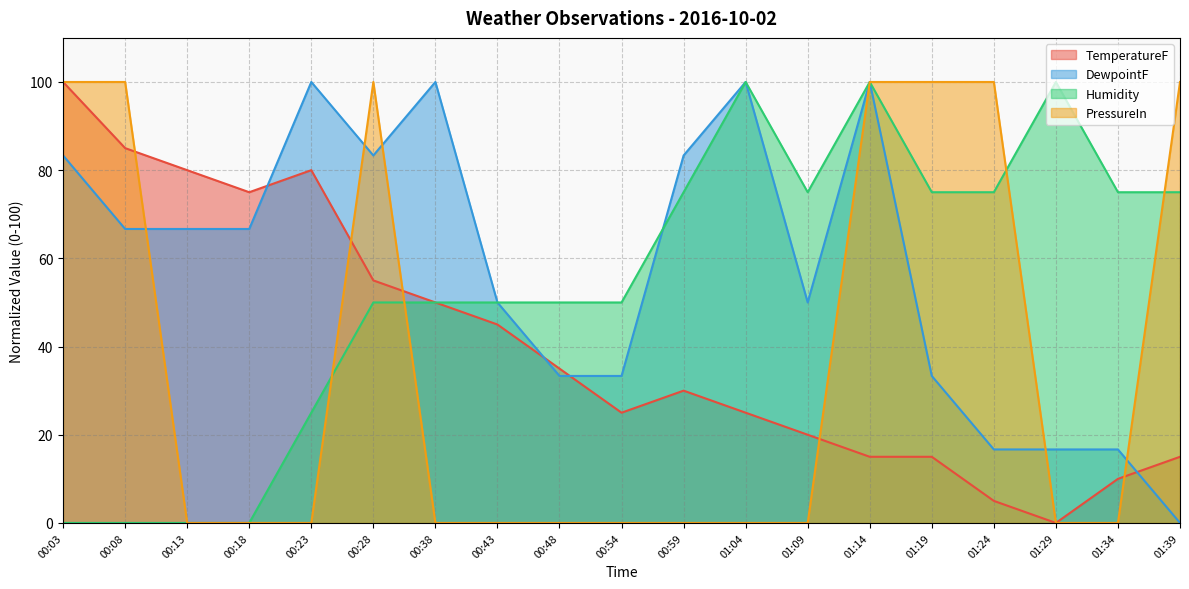

True or false: PressureIn and DewpointF cross at least once.

True